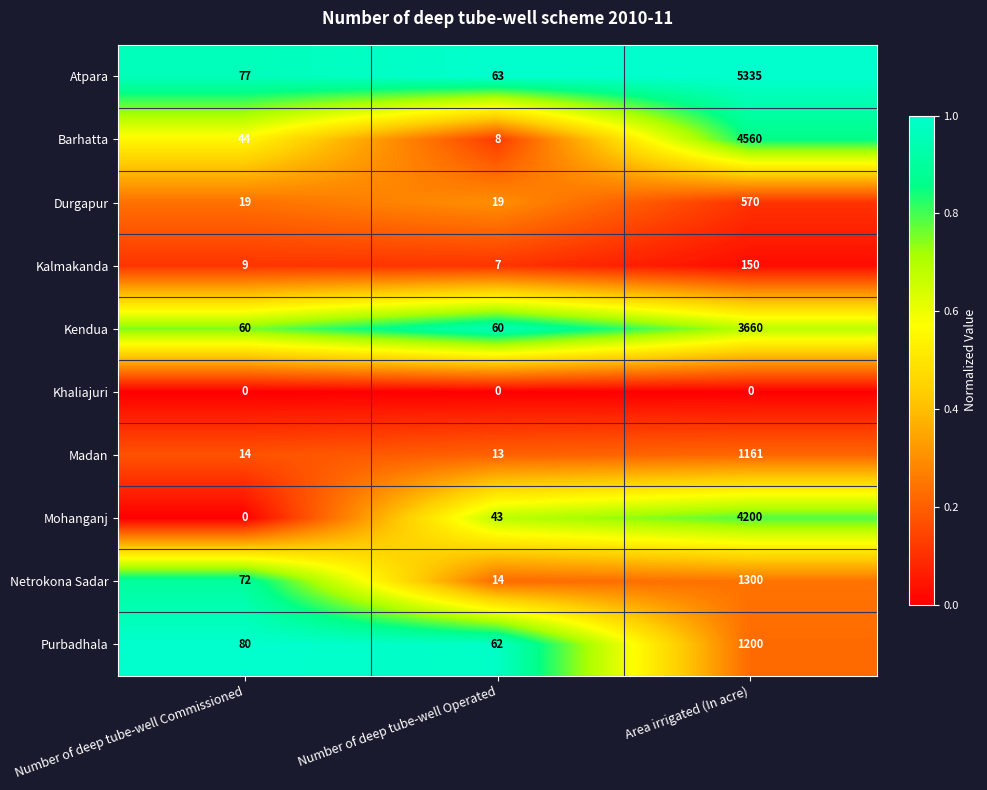

Between Number of deep tube-well Operated and Area irrigated (In acre), which series saw the biggest shift?

Atpara